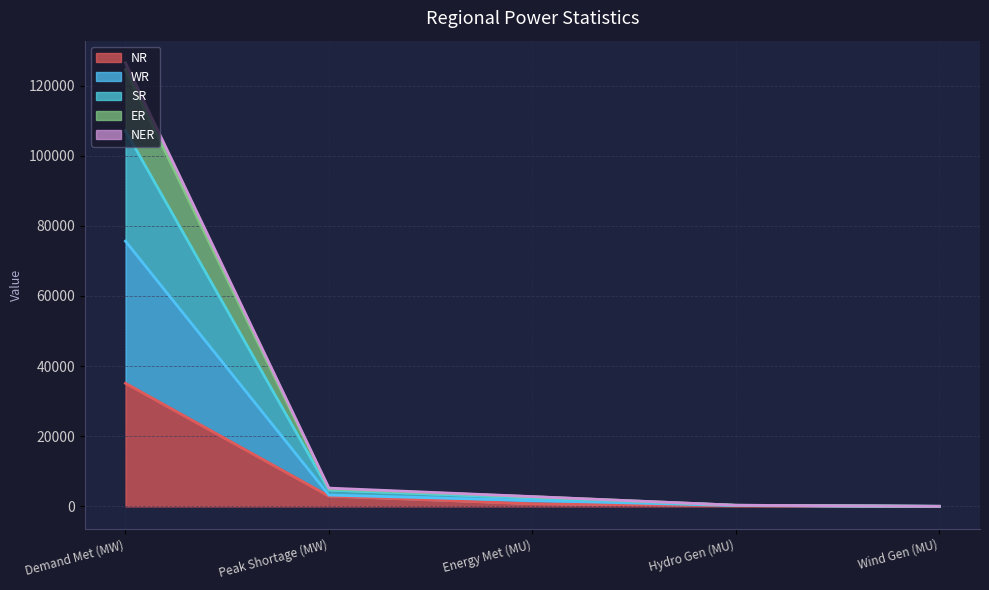

True or false: NR has more than 1 points higher than both neighbors.

False